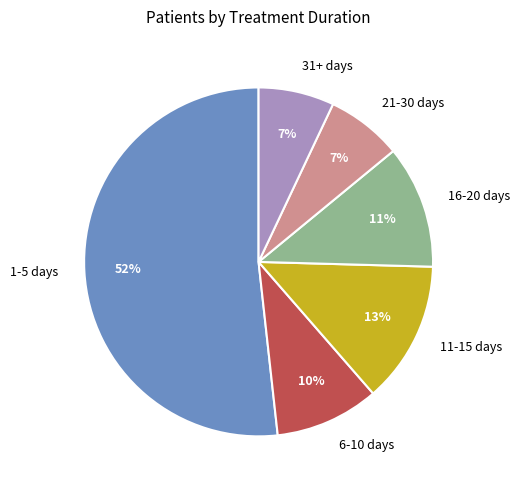

Which slice is the largest?

1-5 days